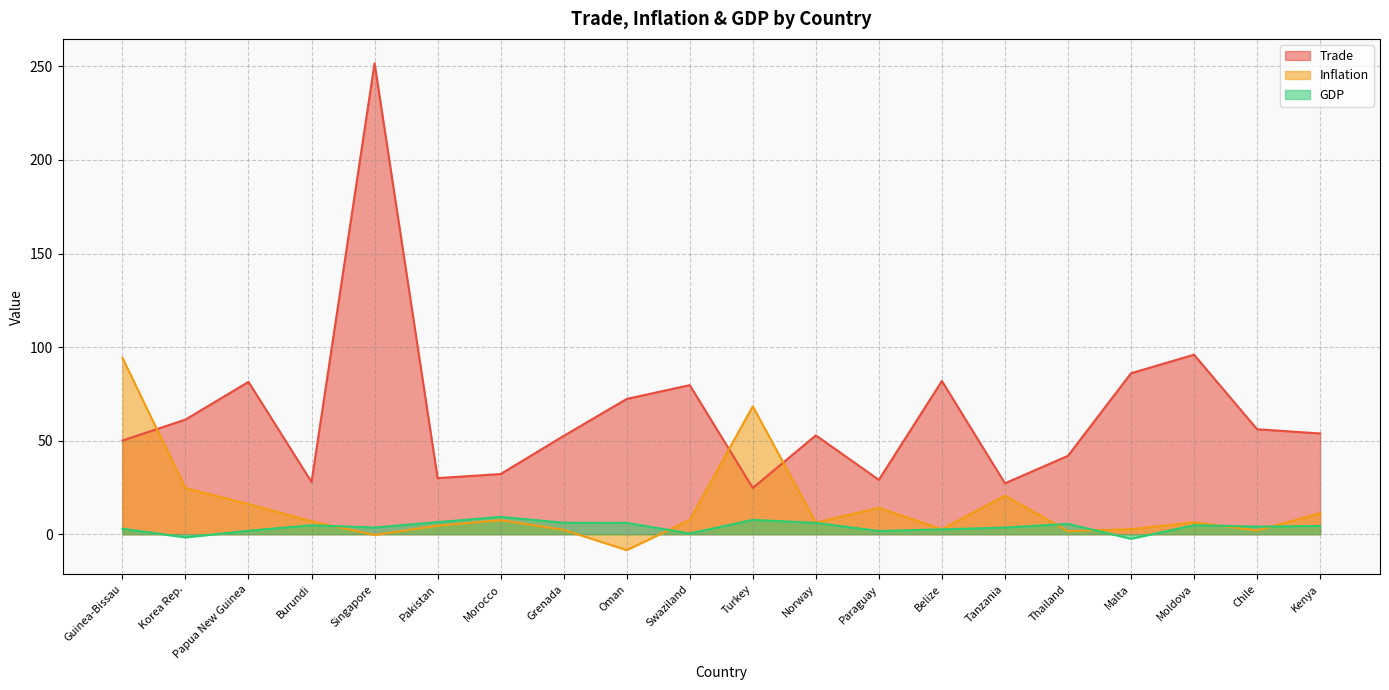

What is the greatest value displayed?

251.7